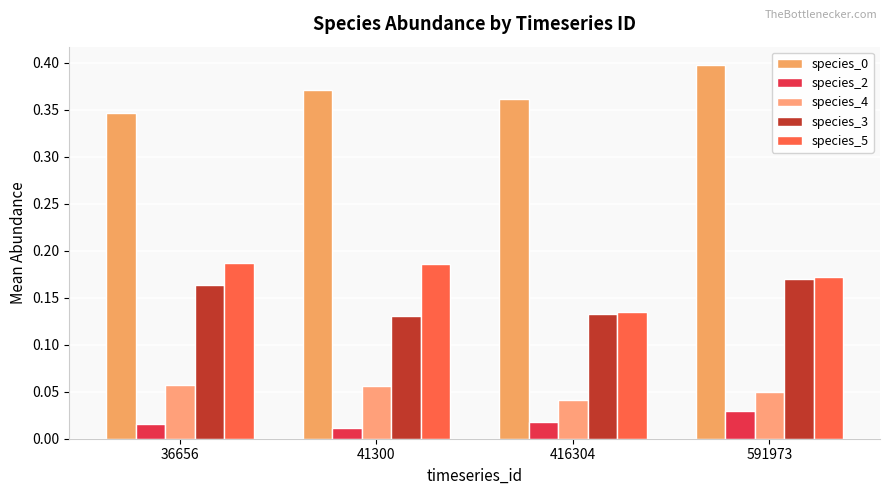

The value of species_3 at 36656 is 0.2. True or false?

False